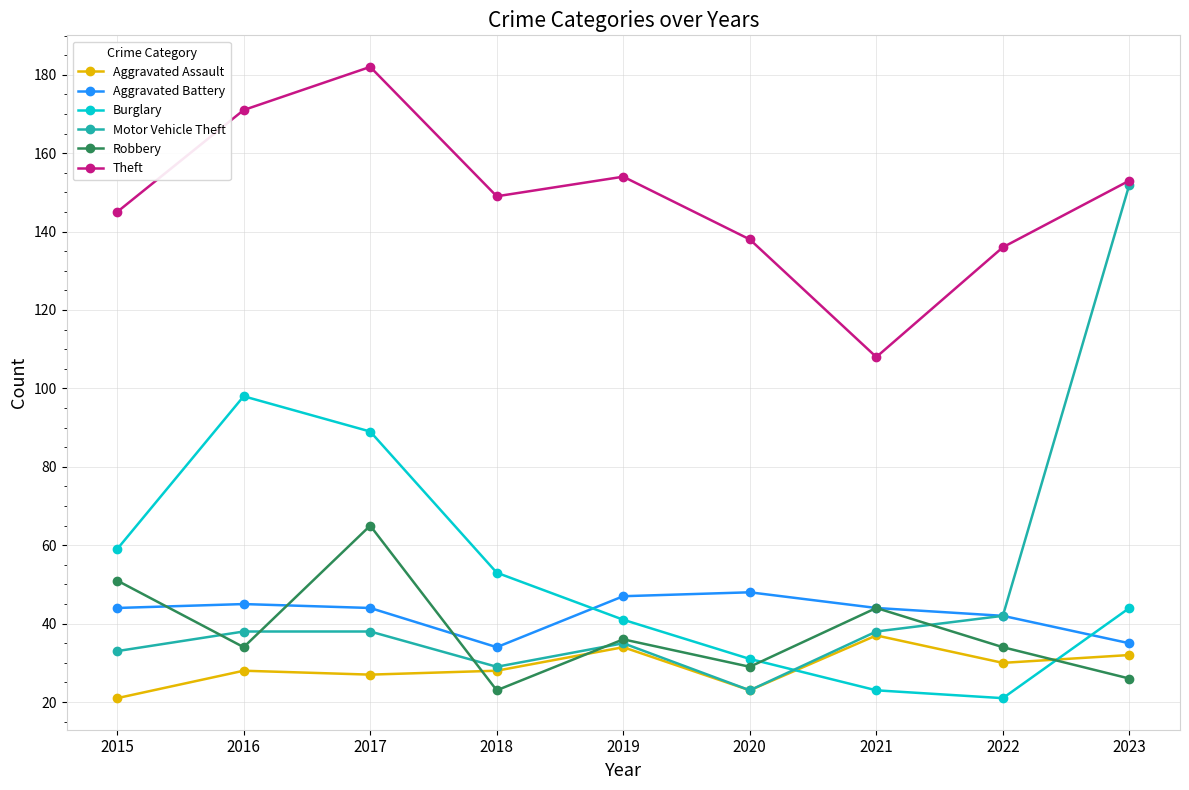

Reading left to right, list all the values displayed in this chart.

Aggravated Assault: 21	28	27	28	34	23	37	30	32
Aggravated Battery: 44	45	44	34	47	48	44	42	35
Burglary: 59	98	89	53	41	31	23	21	44
Motor Vehicle Theft: 33	38	38	29	35	23	38	42	152
Robbery: 51	34	65	23	36	29	44	34	26
Theft: 145	171	182	149	154	138	108	136	153